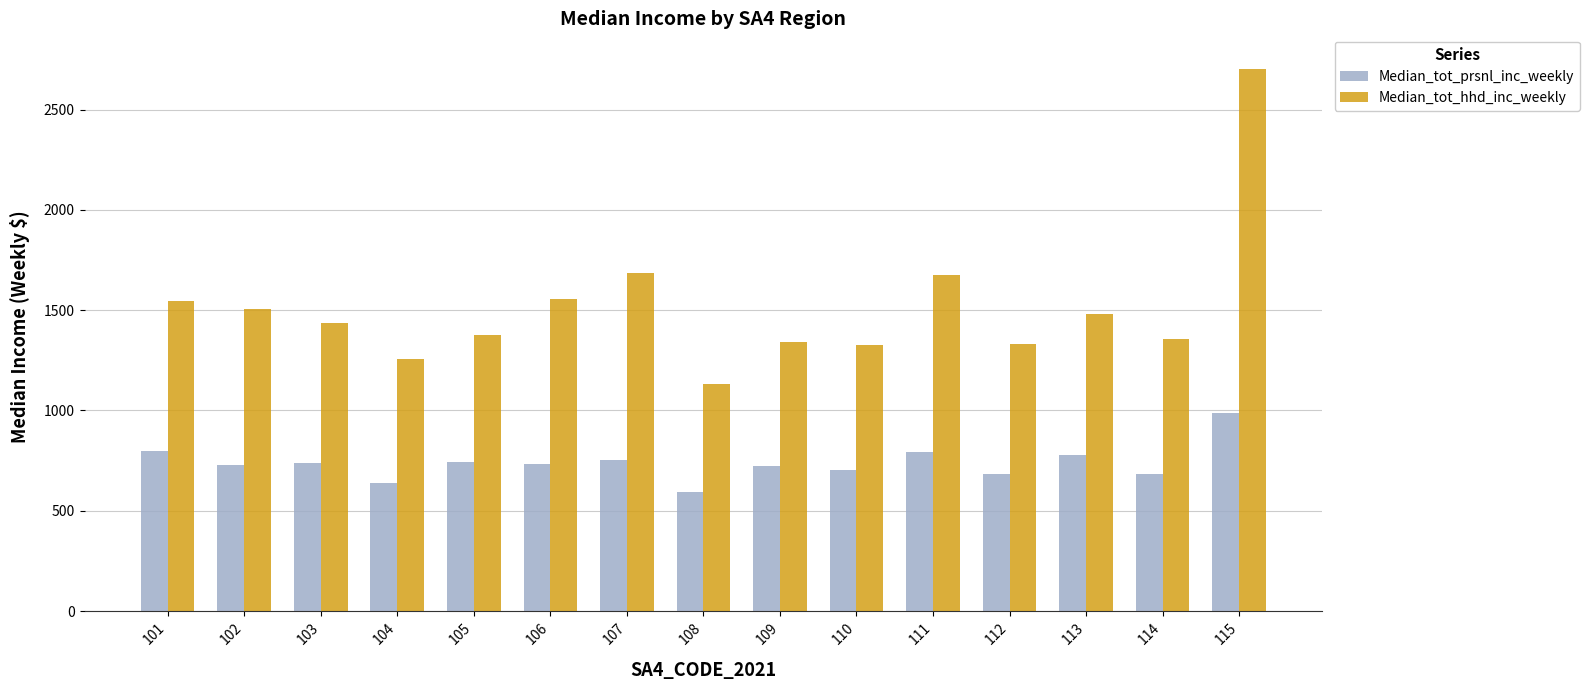

What is the spread (max minus min) of values at 113?

704